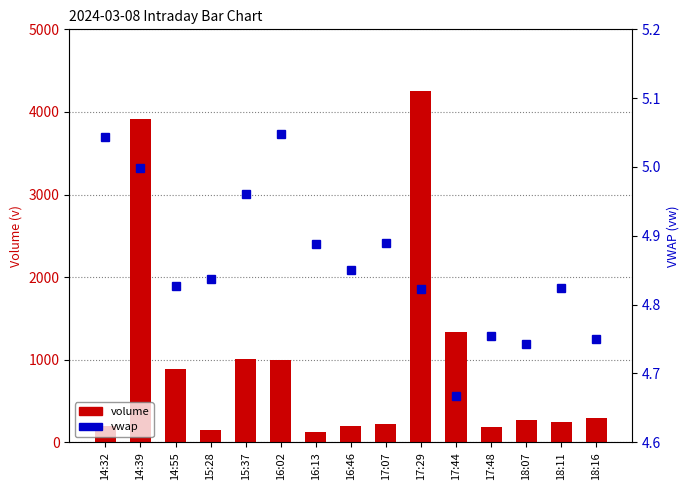

Rank the categories by volume value from highest to lowest.

17:29, 14:39, 17:44, 15:37, 16:02, 14:55, 18:16, 18:07, 18:11, 17:07, 14:32, 16:46, 17:48, 15:28, 16:13